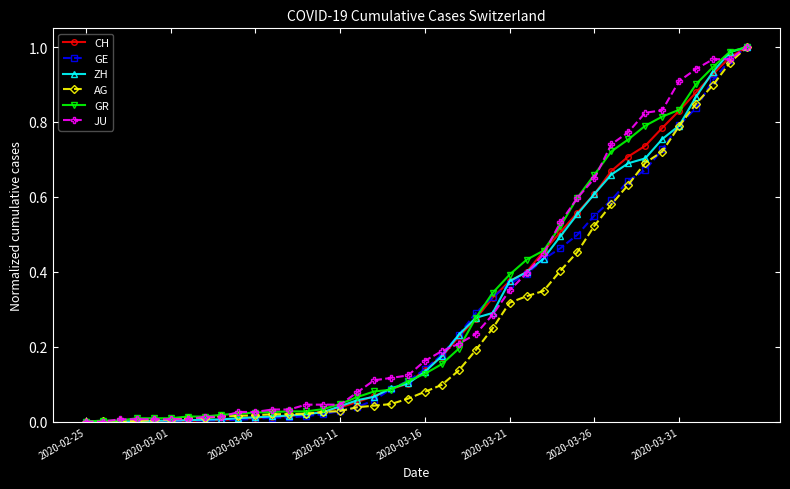

Is this an area chart (filled region under the line)?

No